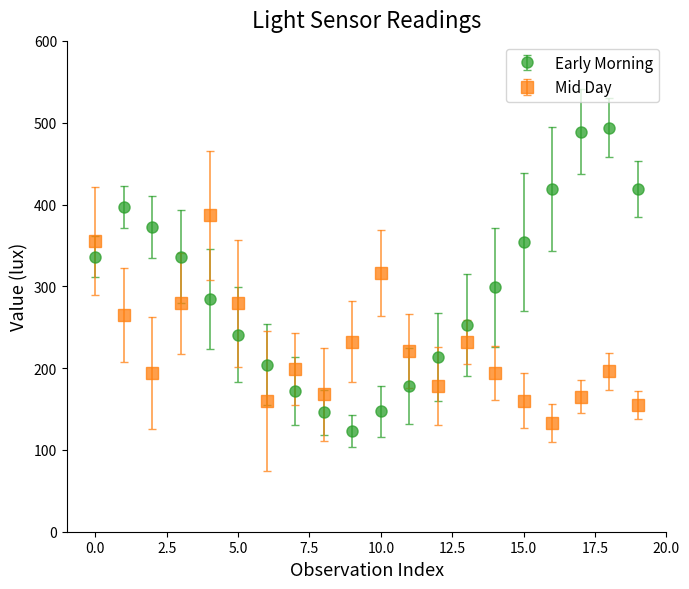

Which series has the largest total across all categories?

Early Morning